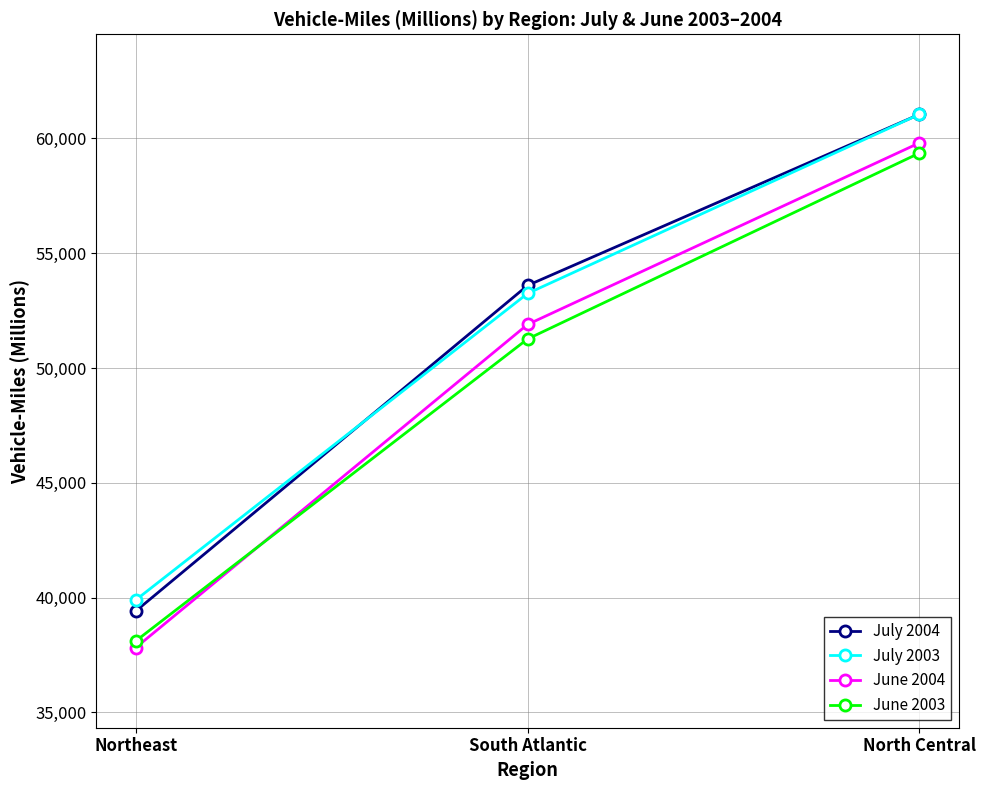

How many data points does each series have?

3